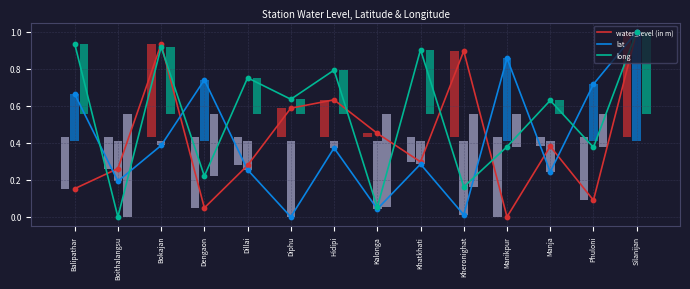

What are all the series names shown in the legend?

water_level (in m), lat, long